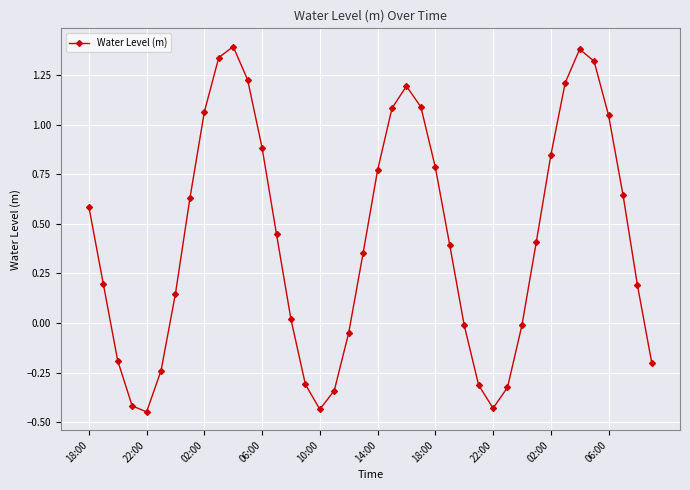

What is the difference between the maximum and minimum values?

1.8